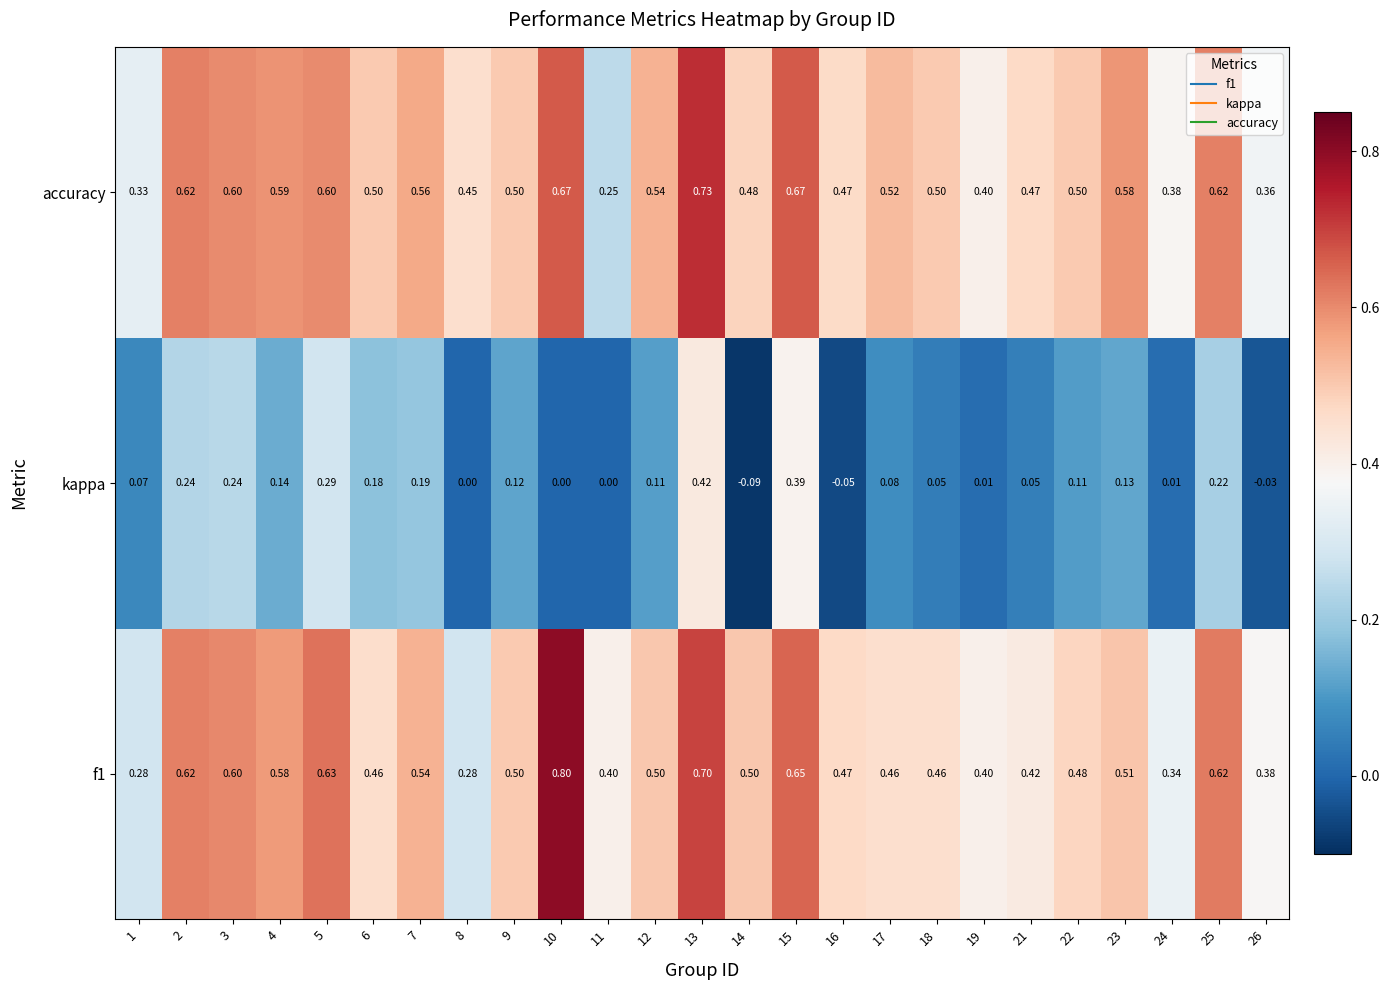

Which series has the largest range (max minus min)?

f1